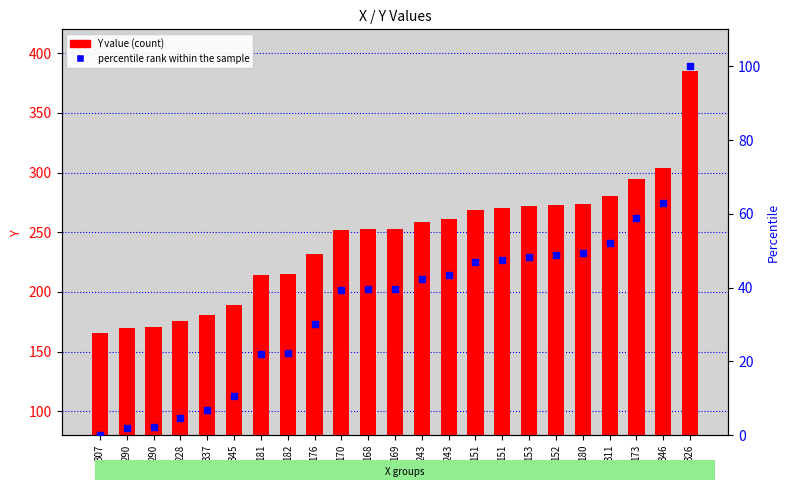

Which series contains the highest Y value?

Y value